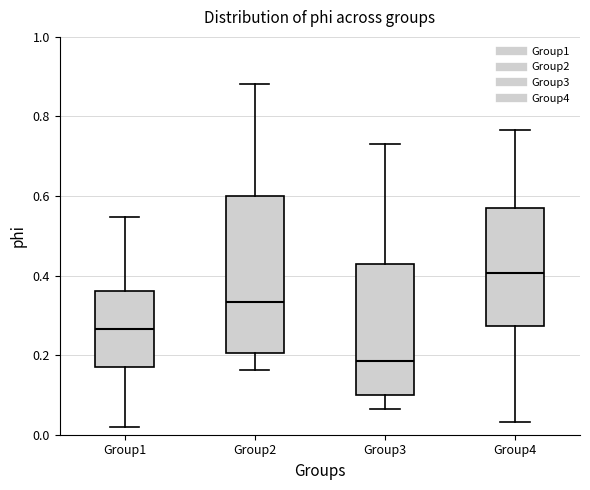

Where is the upper edge of the box for Group1 on the y-axis? The values are not printed on the chart, so give them approximately, as read against the axis.

0.36